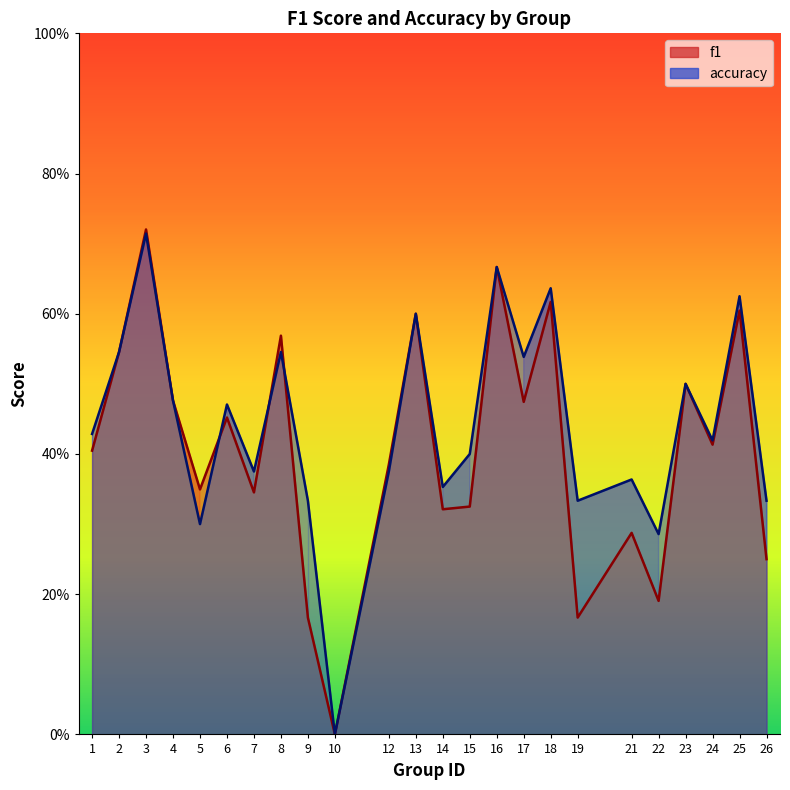

What is the difference between the accuracy values at 10 and 3?

0.7